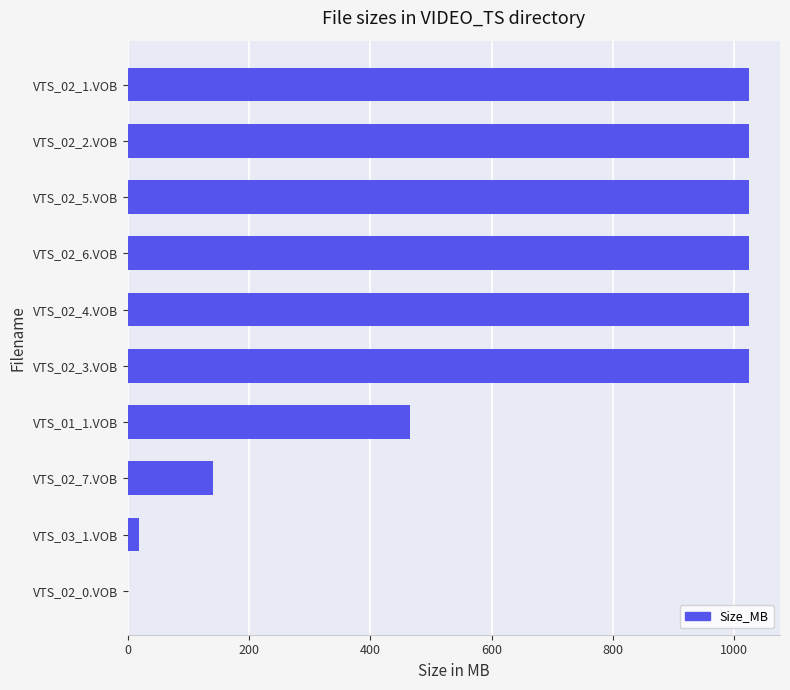

The chart shows a value of 1.4 at VTS_02_0.VOB. True or false?

True